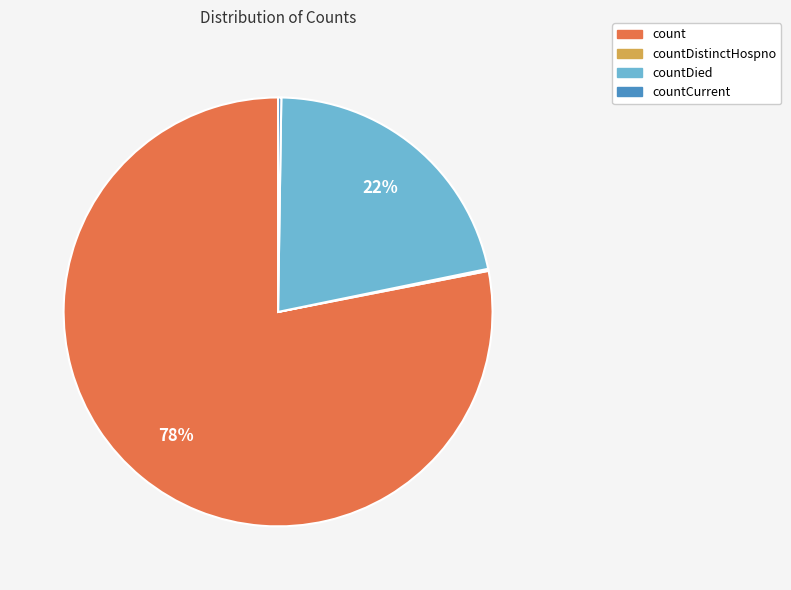

True or false: count accounts for 78% of the total.

True